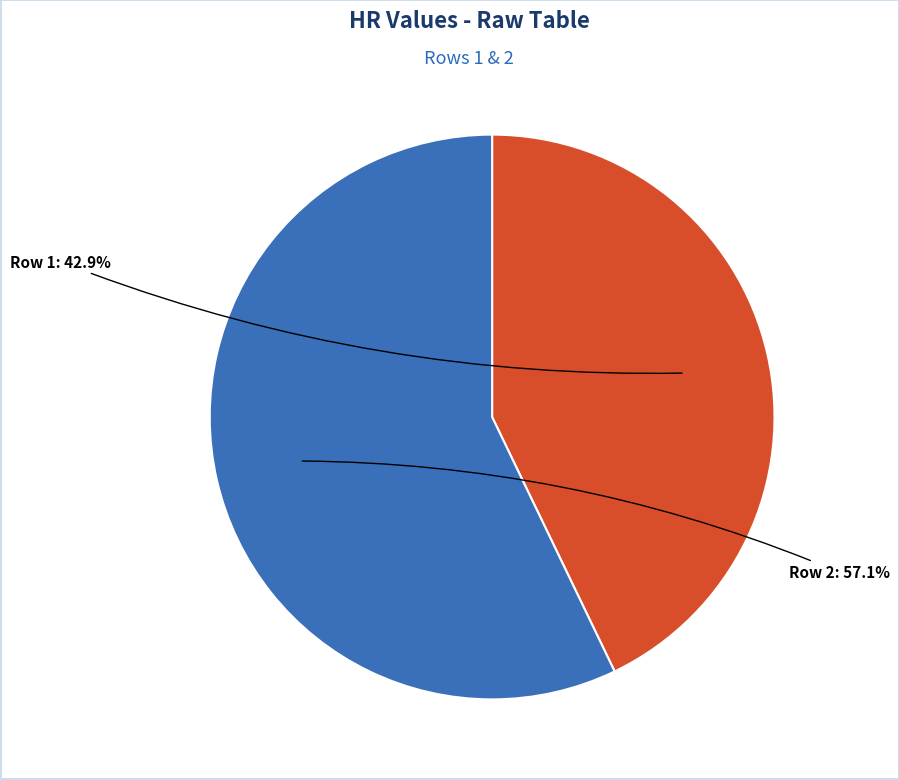

Combined, what portion of the pie is Row 1 and Row 2?

100.0%